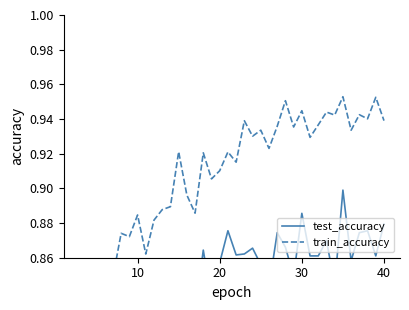

What is the total value across all series at 20?

1.6